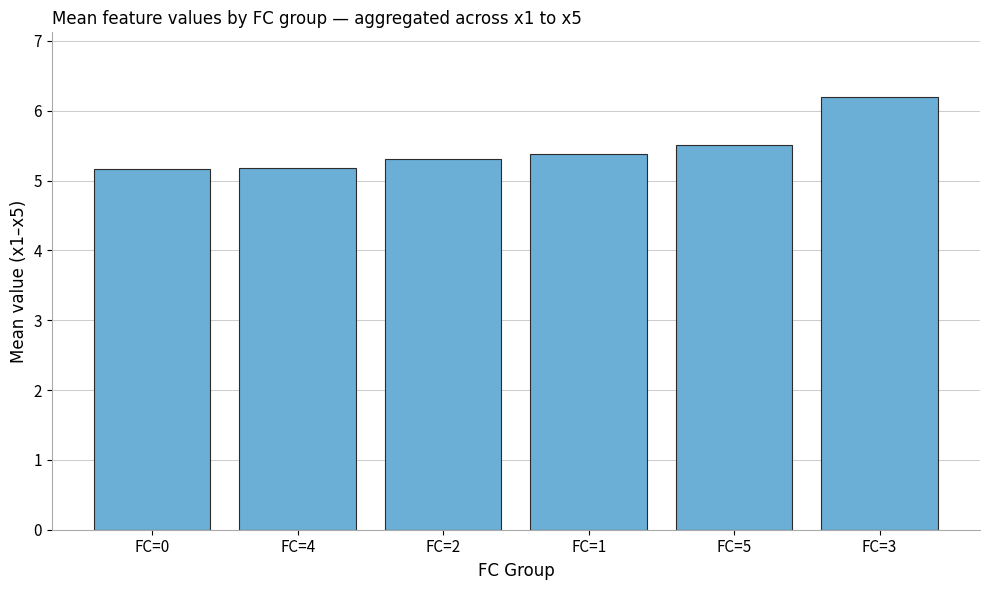

The value at FC=0 is 5.2. True or false?

True